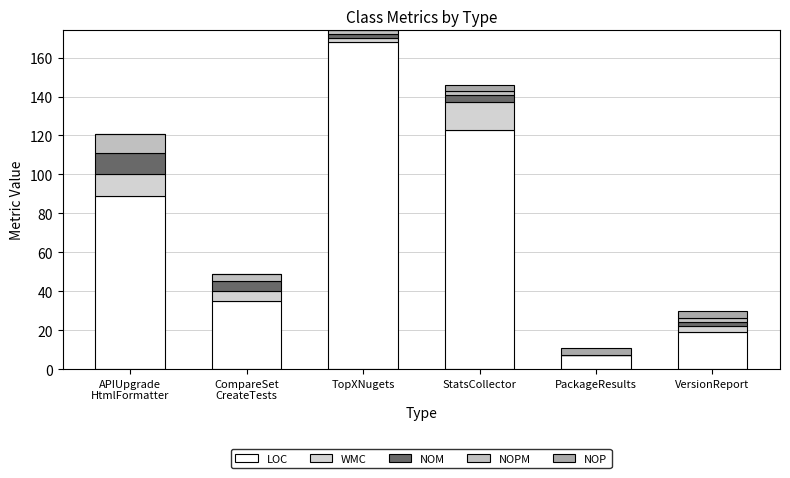

What is the total value across all series at CompareSet
CreateTests?

49